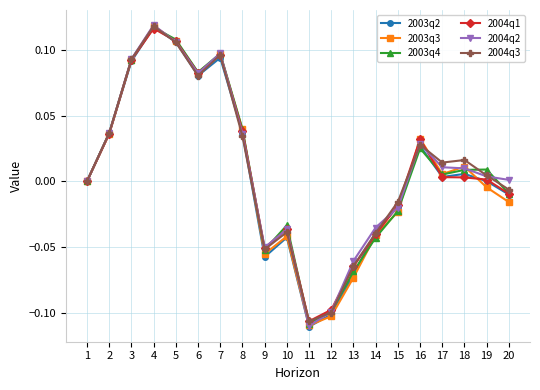

Is the value of 2003q3 at 6 greater than the value of 2004q3 at 14?

Yes